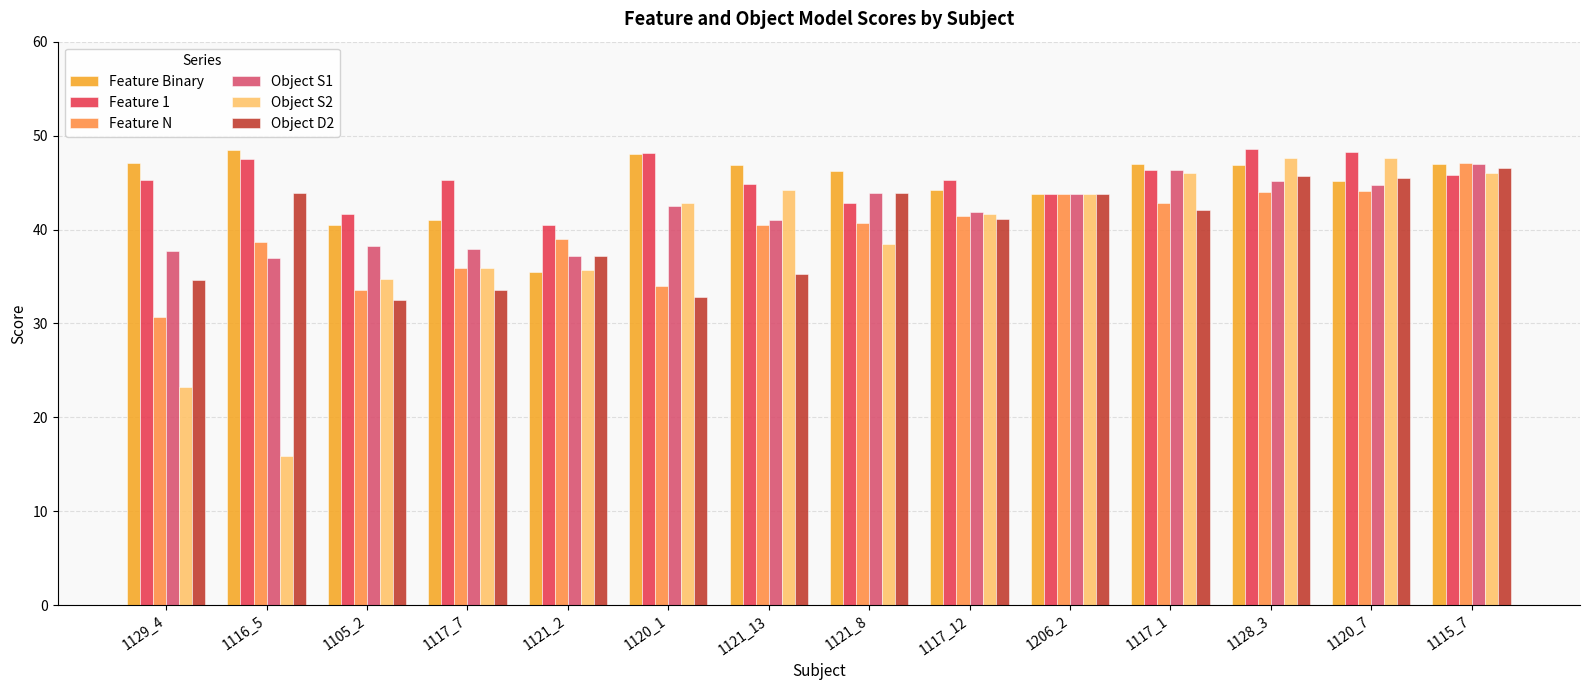

Which series has the largest range (max minus min)?

Object S2